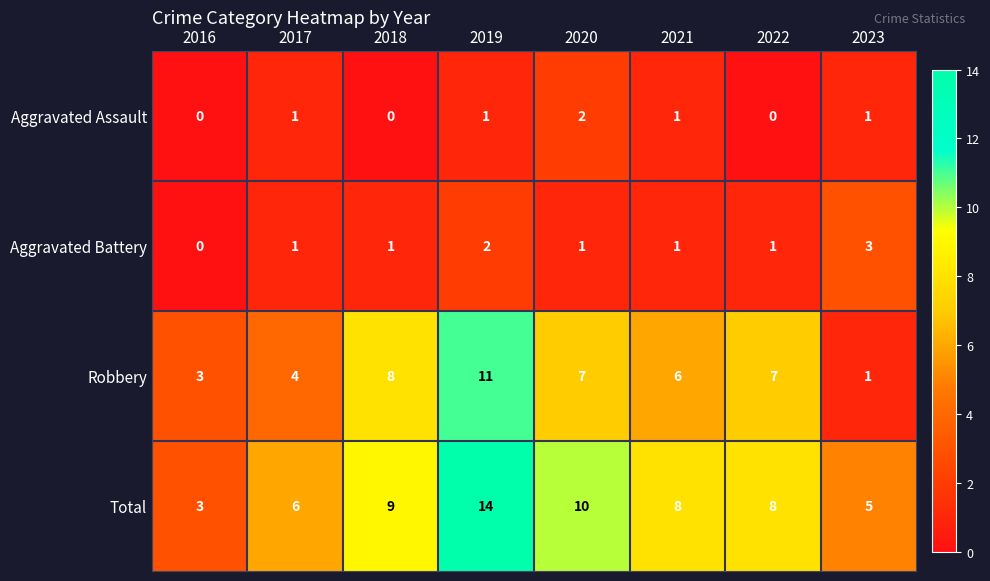

The value of Aggravated Battery at 2017 is 0. True or false?

False